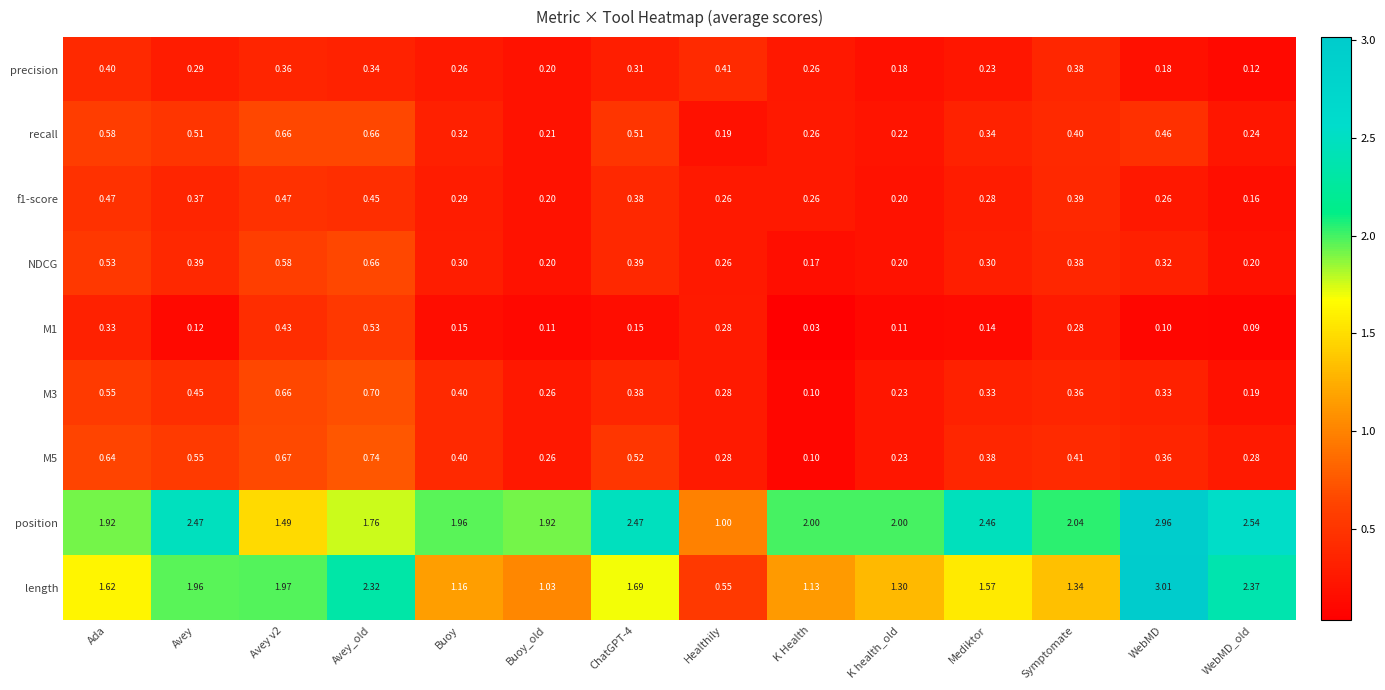

Where is length nearest to the value 1?

Buoy_old